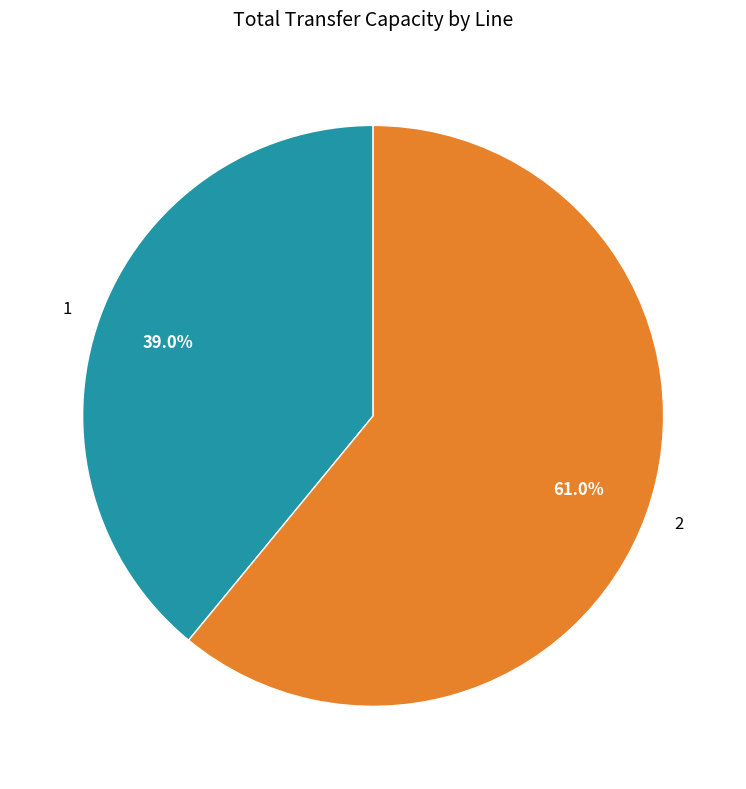

Which slice is the largest?

2